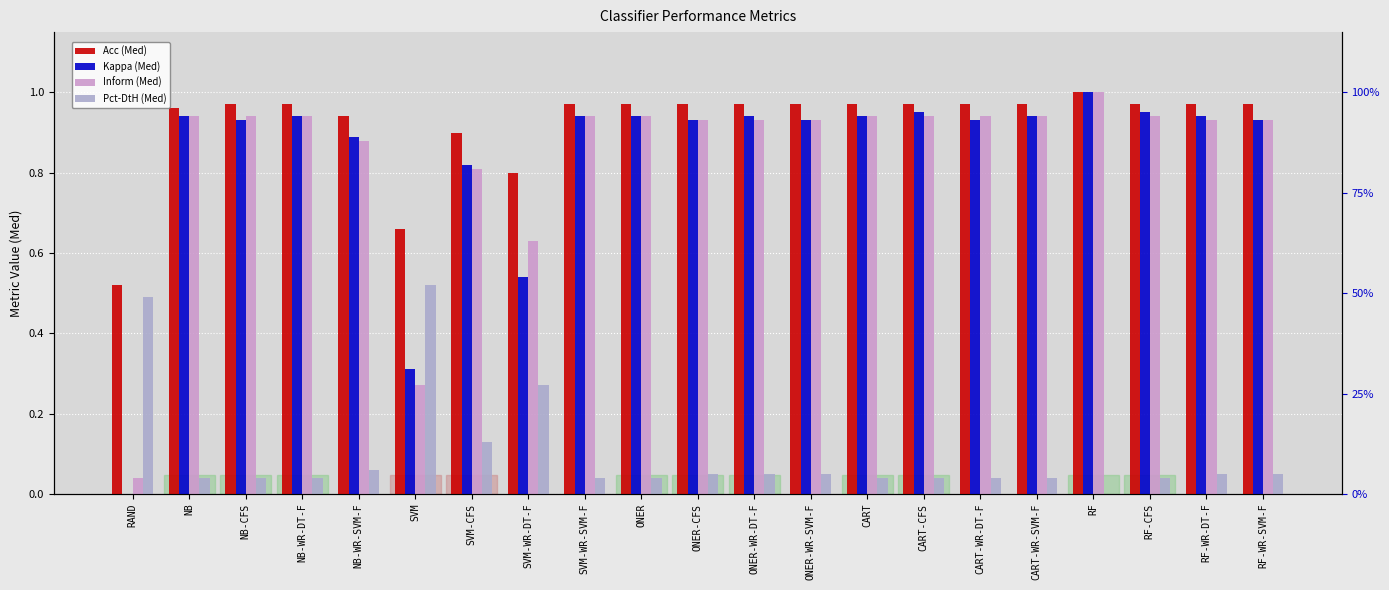

What is the difference between the maximum and minimum values in the Pct-DtH (Med) series?

0.5